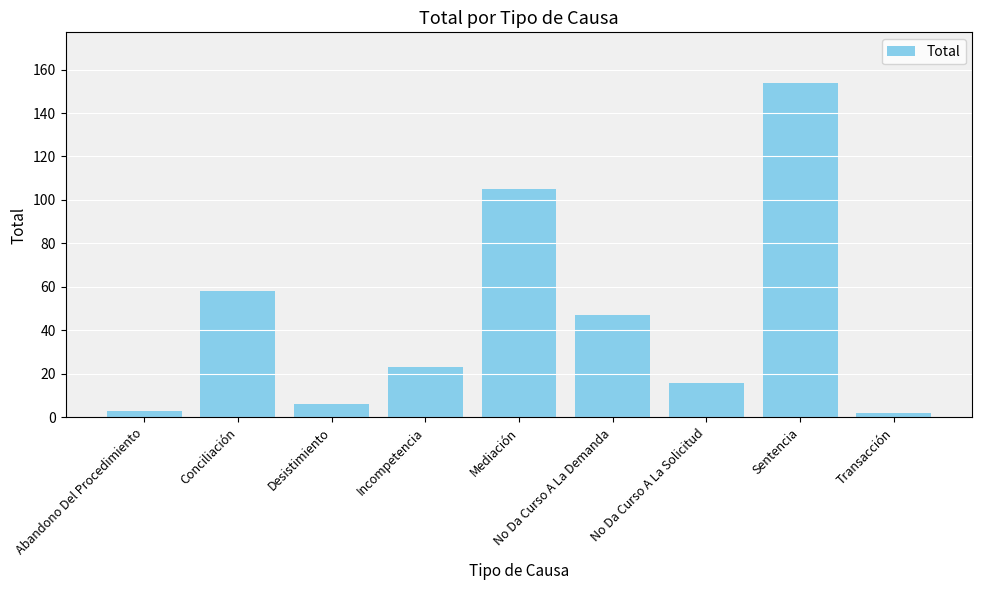

Between Transacción and Desistimiento, which is larger?

Desistimiento